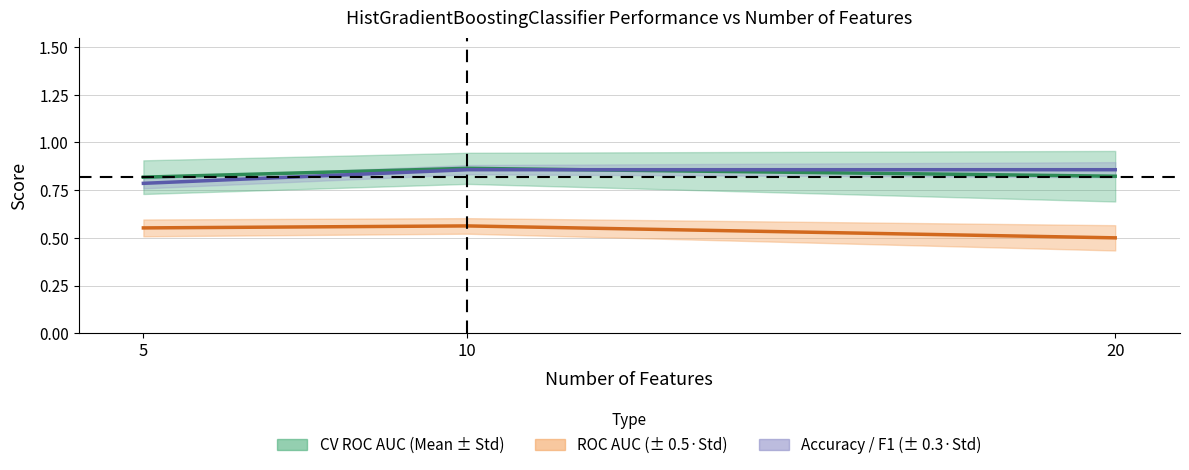

Which series has the widest spread of values?

Accuracy